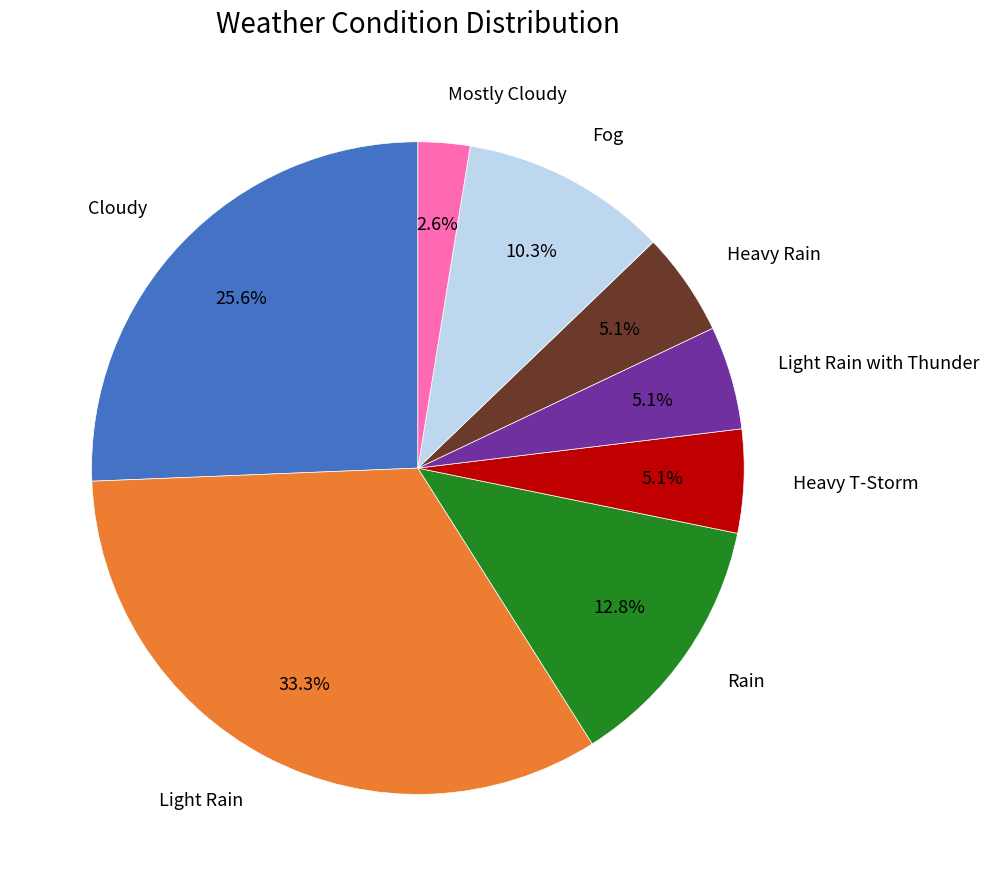

How many slices are in this pie chart?

8